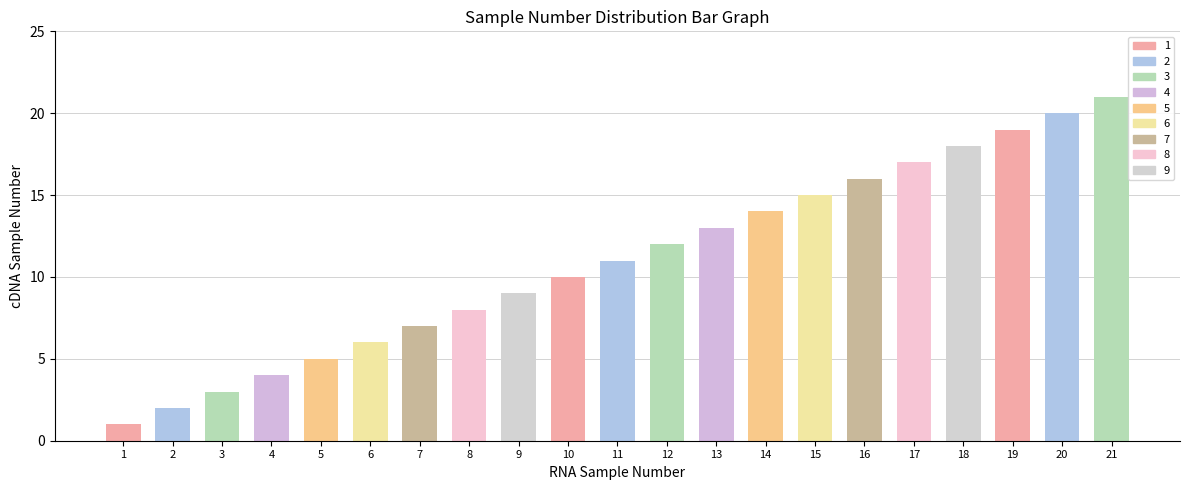

Rank the categories by value from lowest to highest.

1, 2, 3, 4, 5, 6, 7, 8, 9, 10, 11, 12, 13, 14, 15, 16, 17, 18, 19, 20, 21